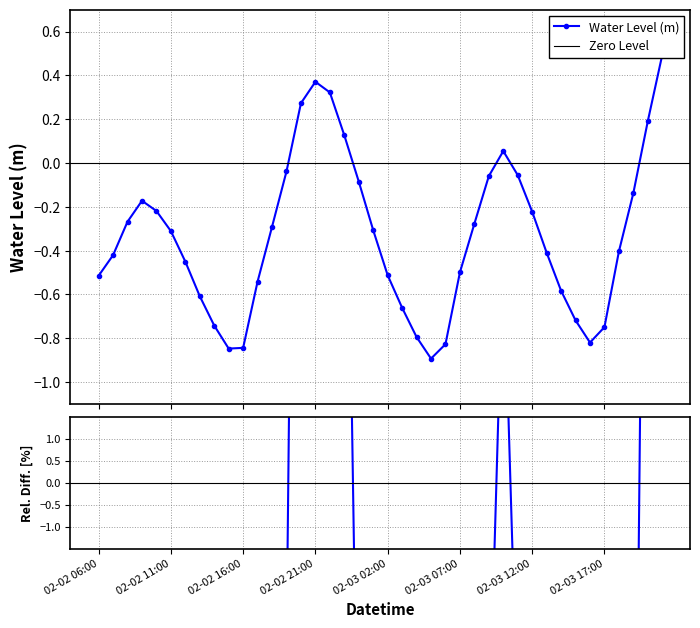

What is the minimum value shown in the chart?

-0.9